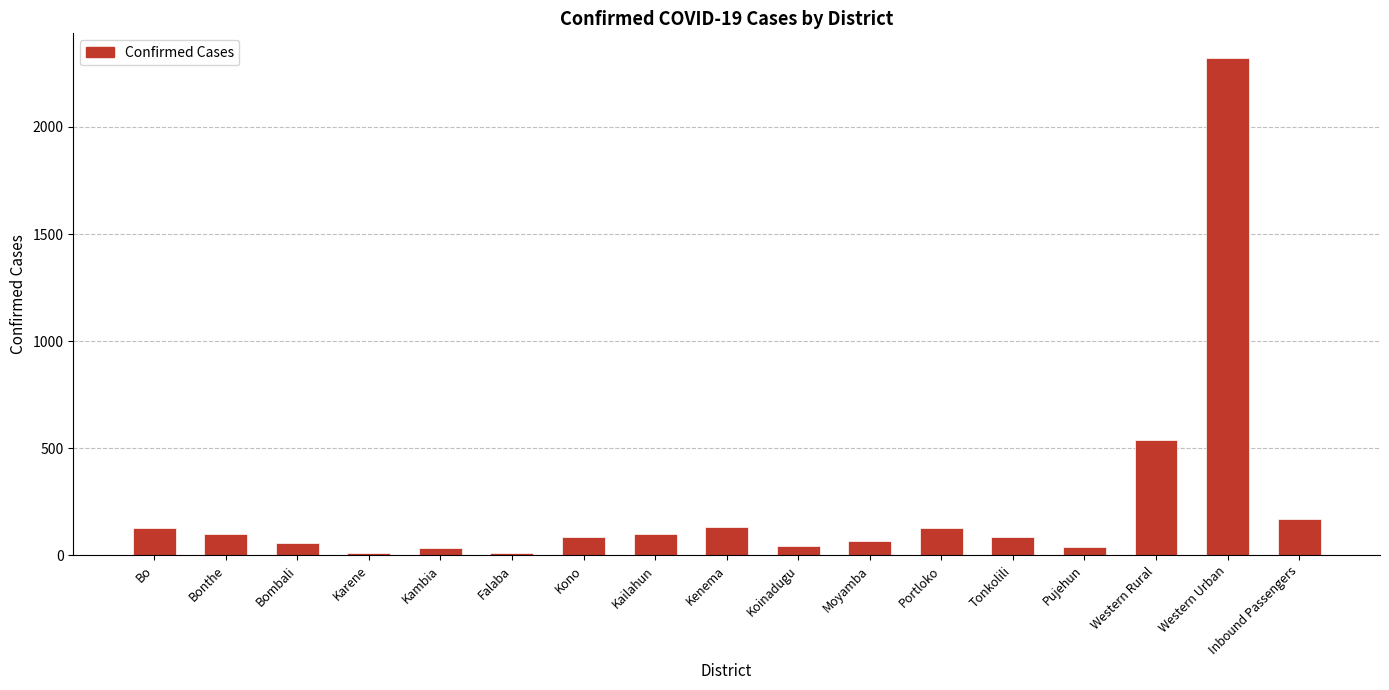

What is the change in value from Tonkolili to Western Urban?

+2236